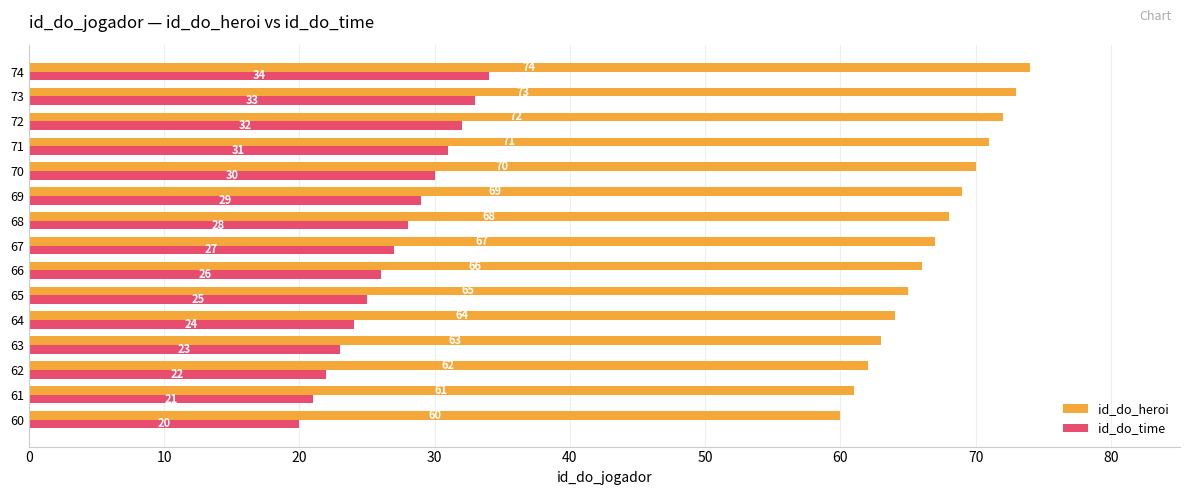

Rank the series by their maximum value, from lowest to highest.

id_do_time, id_do_heroi